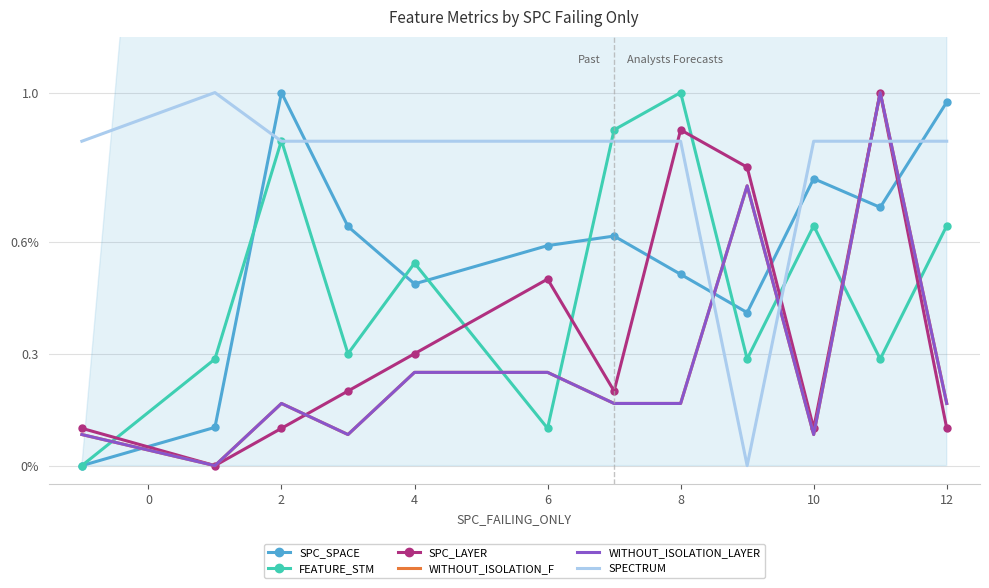

How many times do SPC_SPACE and WITHOUT_ISOLATION_F cross each other?

5